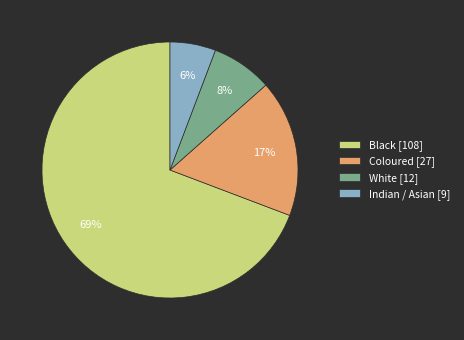

Between Coloured and Black, which is larger?

Black